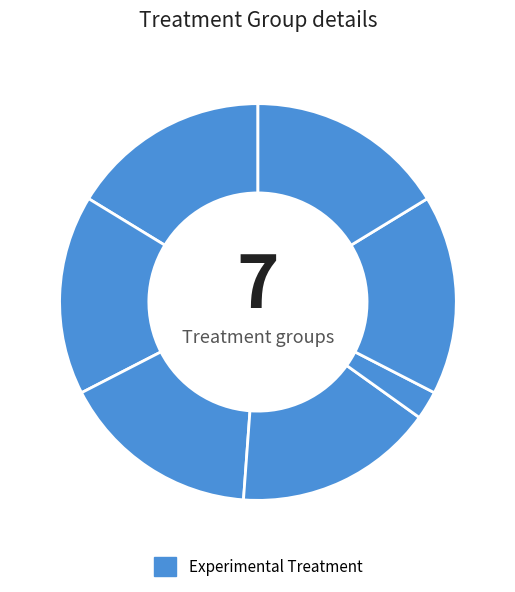

Count the number of slices in the pie.

7